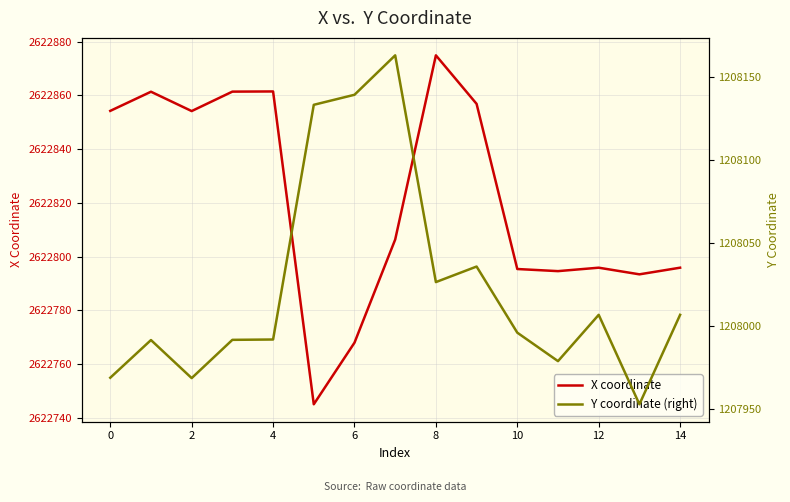

Reading left to right, extract all data points from this chart.

X coordinate: 2622854.3	2622861.4	2622854.2	2622861.4	2622861.5	2622745.1	2622768.0	2622806.4	2622874.9	2622856.9	2622795.4	2622794.6	2622795.9	2622793.4	2622795.9
Y coordinate (right): 1207969.0	1207991.6	1207968.7	1207991.8	1207992.0	1208133.3	1208139.3	1208163.0	1208026.5	1208035.9	1207996.1	1207978.9	1208006.8	1207953.0	1208006.8